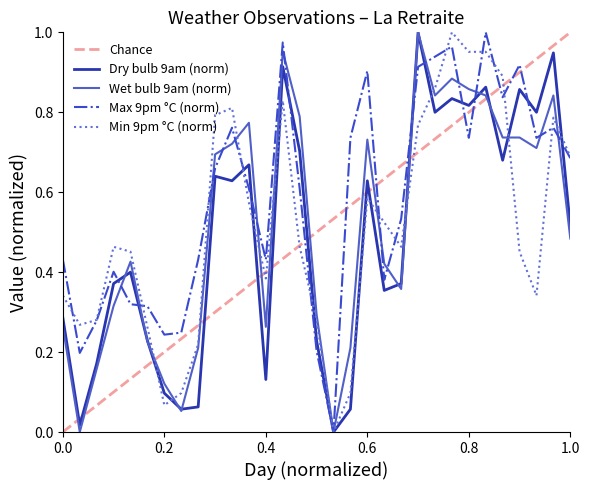

How many data points in Max (9pm, C) are above 0?

30